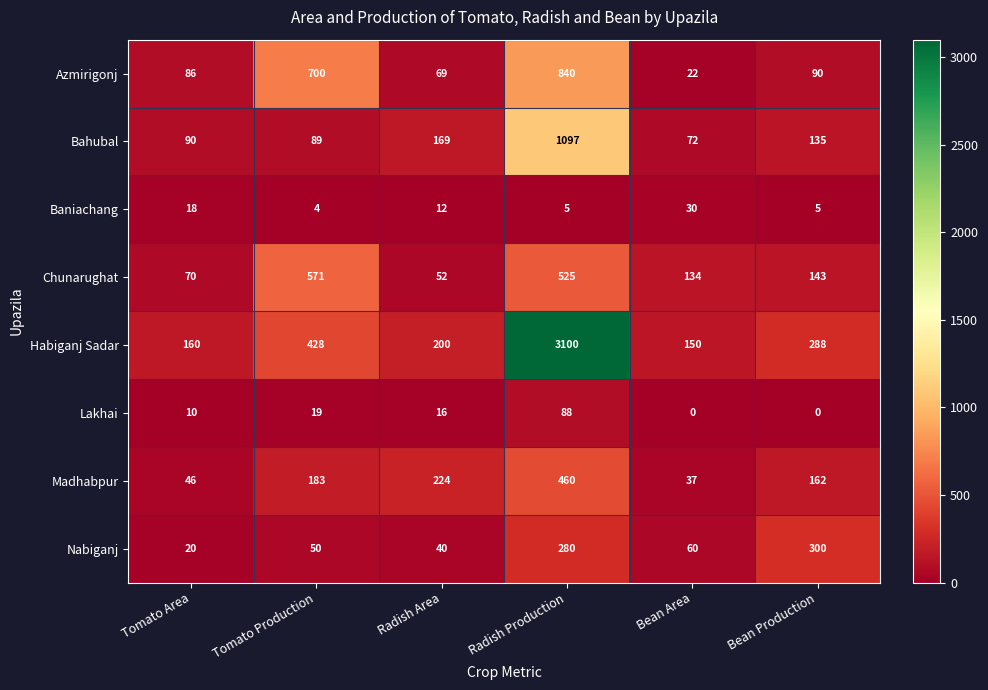

What is the average value of the Chunarughat series?

249